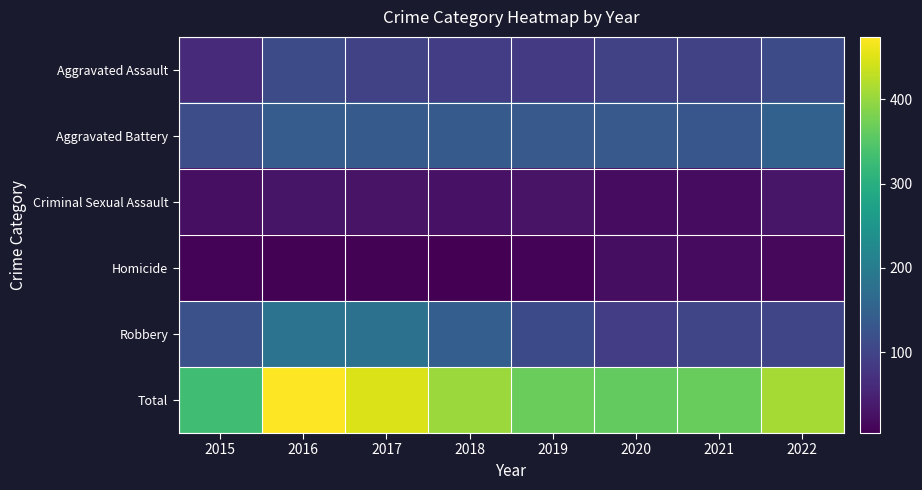

At which category does the chart reach its peak across all series?

2016